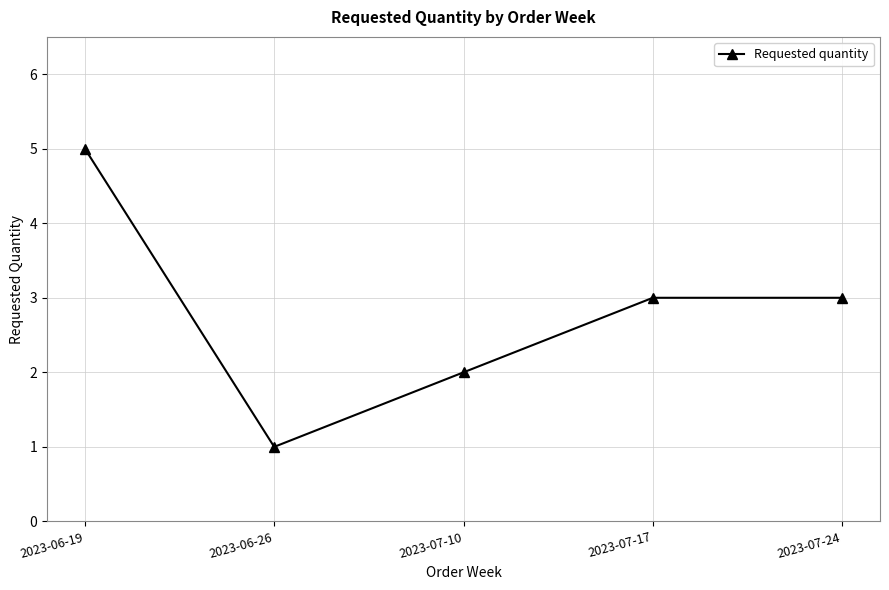

Does the chart have visible grid lines?

Yes